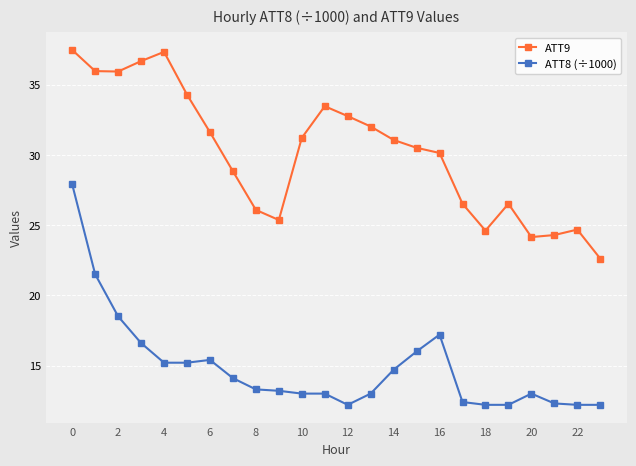

Rank the series by their maximum value, from highest to lowest.

ATT9, ATT8 (÷1000)